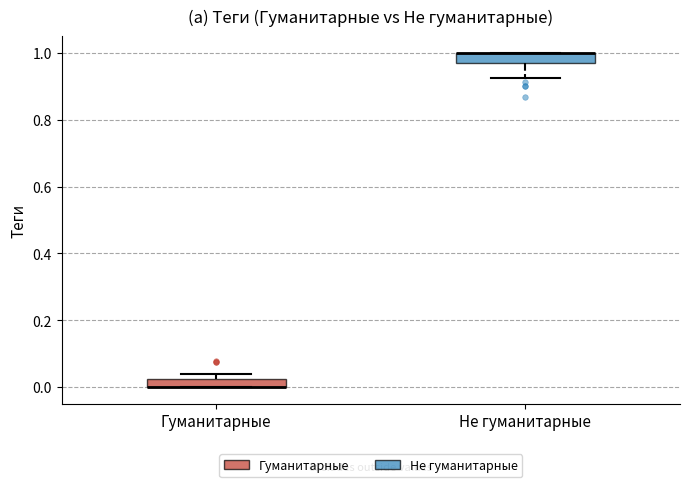

Where does the lower whisker of the box for Не гуманитарные end on the y-axis? The values are not printed on the chart, so give them approximately, as read against the axis.

0.92